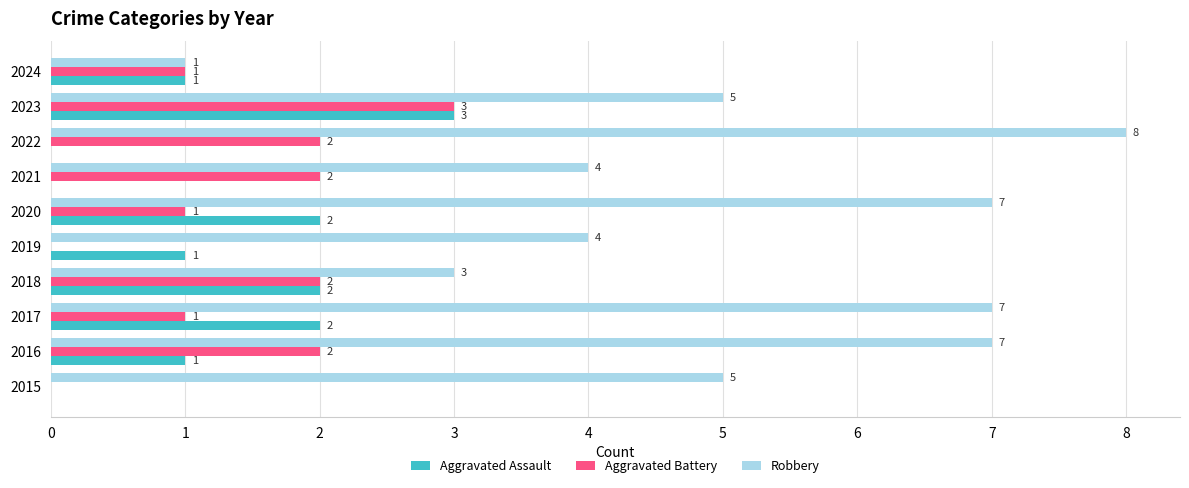

How many values in Aggravated Battery are above zero?

8